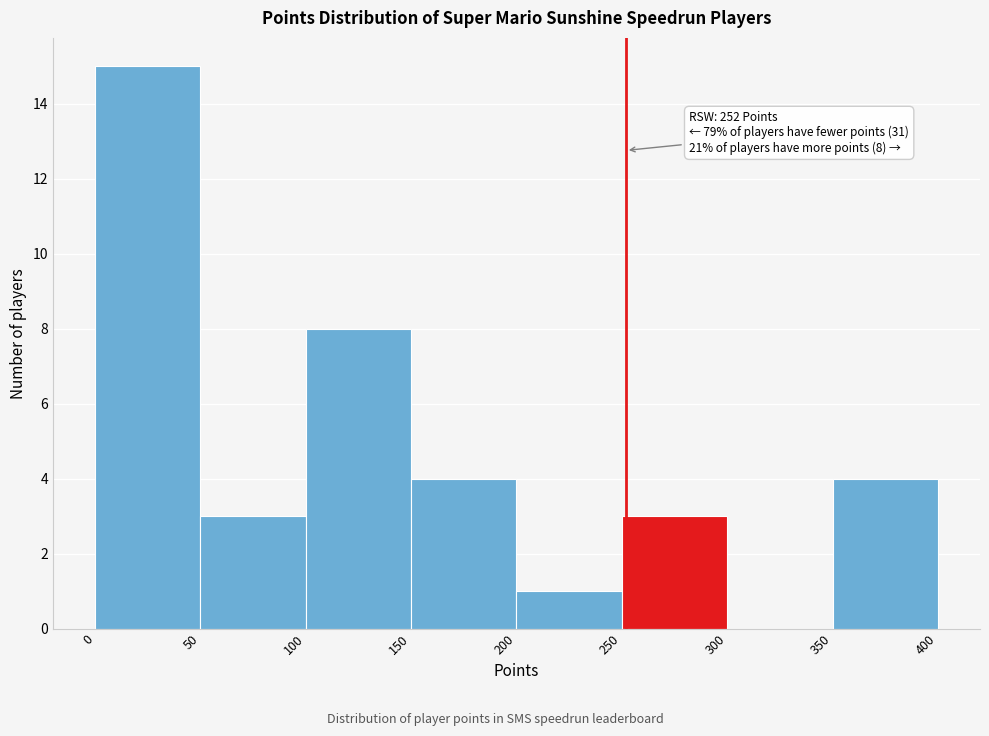

Which range on the x-axis has the tallest bar?

0 to 50